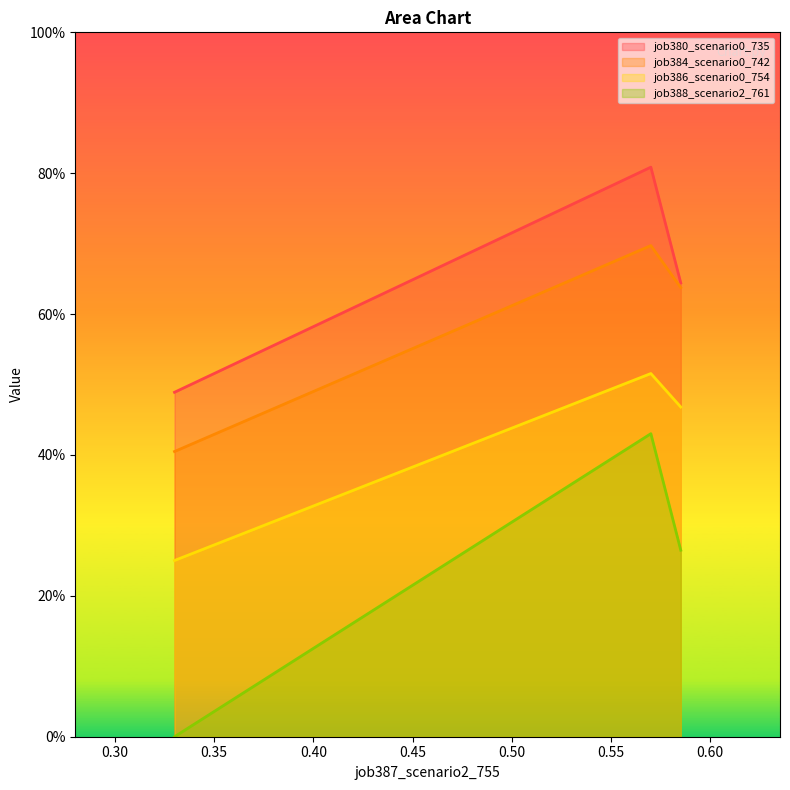

What are all the series names shown in the legend?

job380_scenario0_735, job384_scenario0_742, job386_scenario0_754, job388_scenario2_761